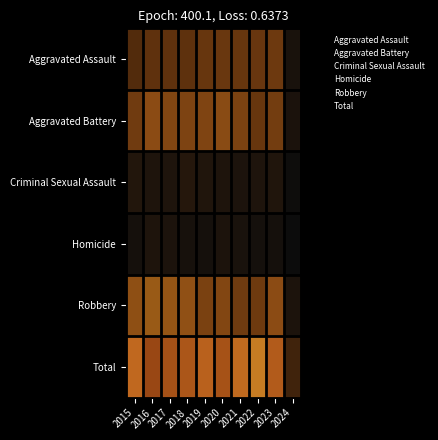

Which category has the lowest value across all series?

2024